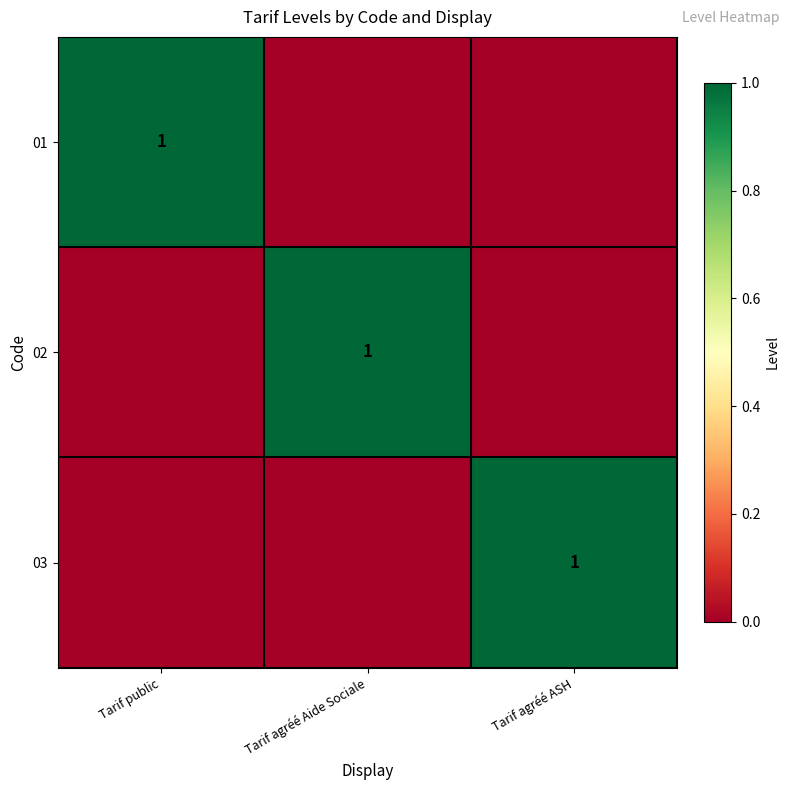

The value of 02 at Tarif agréé Aide Sociale is 0. True or false?

False